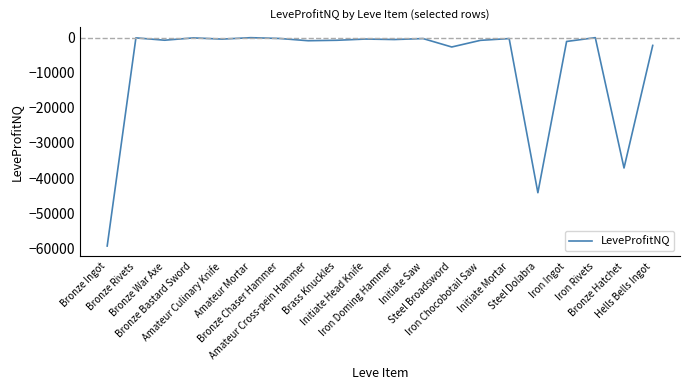

Where is the data nearest to the value -29672?

Bronze Hatchet